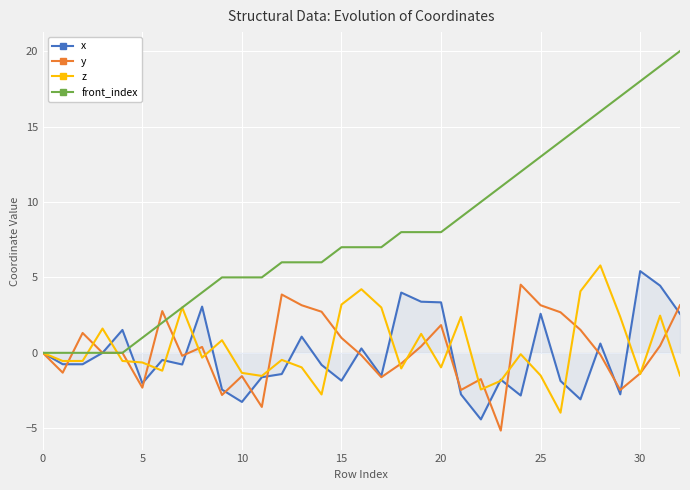

Does the chart display data point markers on the line(s)?

No